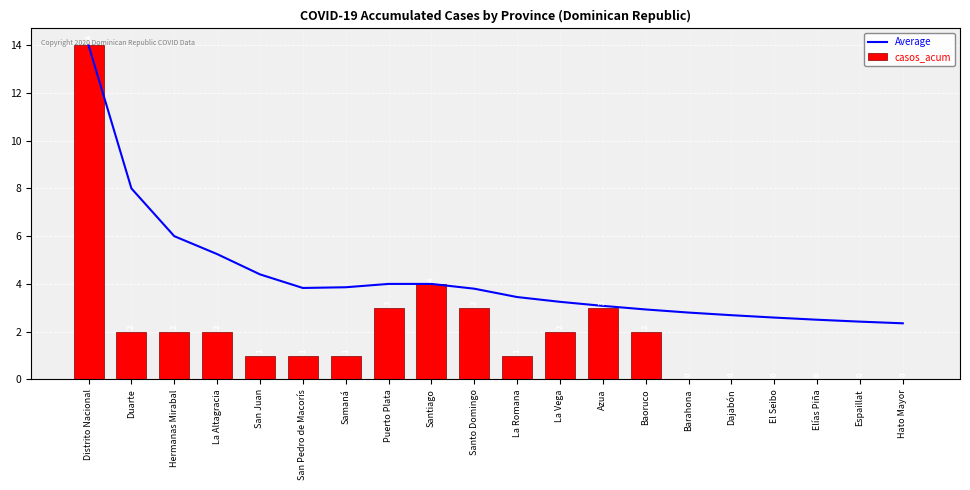

Which series changed the most between La Romana and El Seibo?

casos_acum